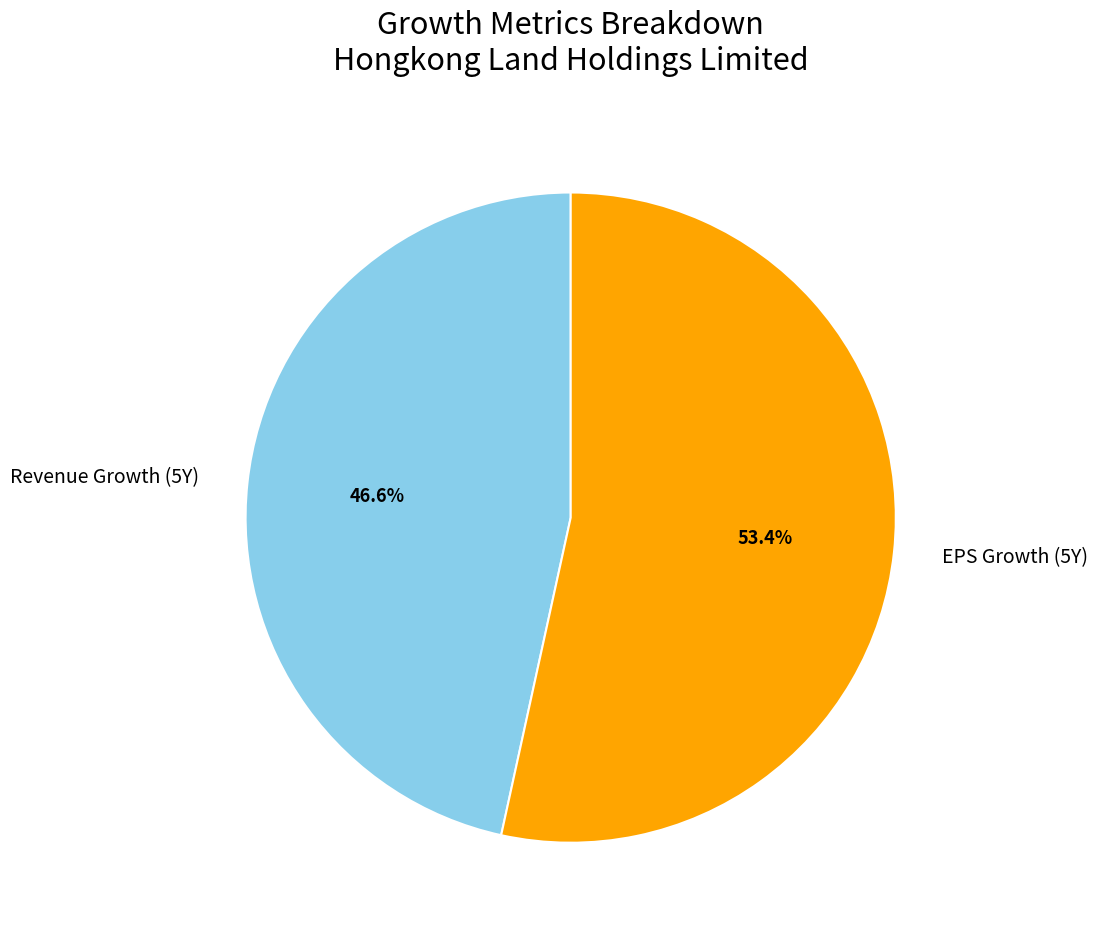

Does any single category account for the majority?

Yes